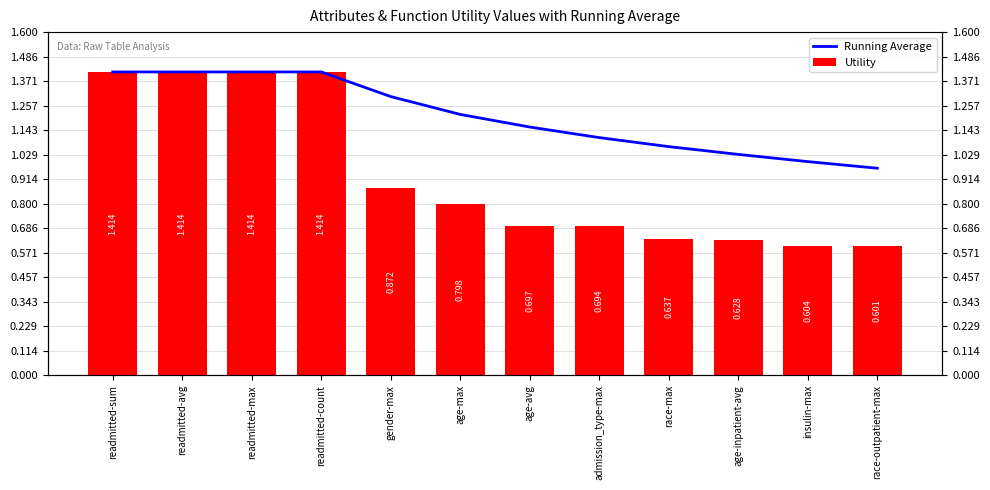

Count the number of categories in the chart.

12